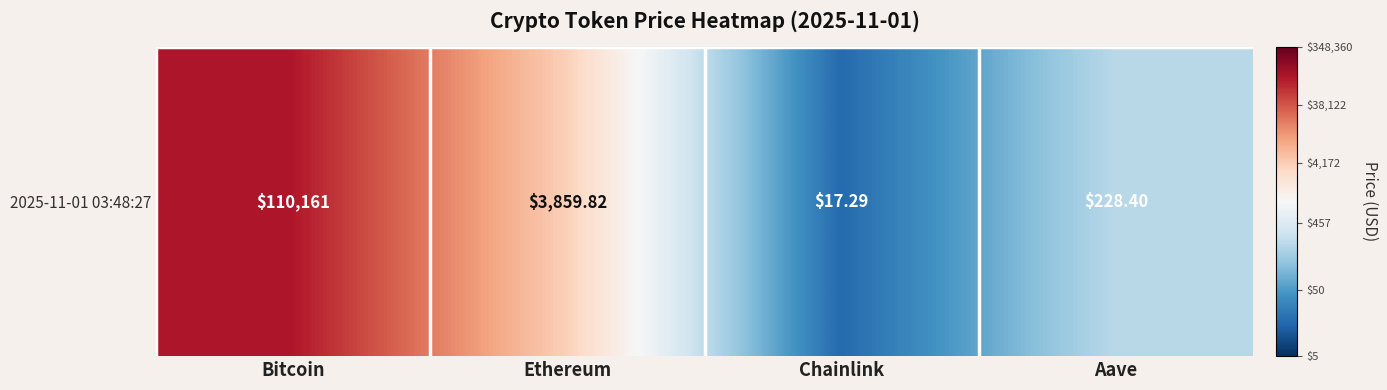

Rank the categories by value from lowest to highest.

Chainlink, Aave, Ethereum, Bitcoin